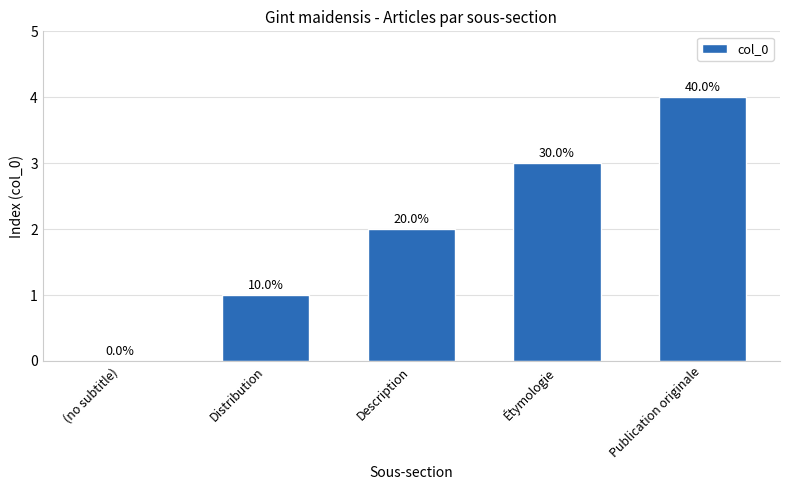

Is it true that the value at Description is 2?

True